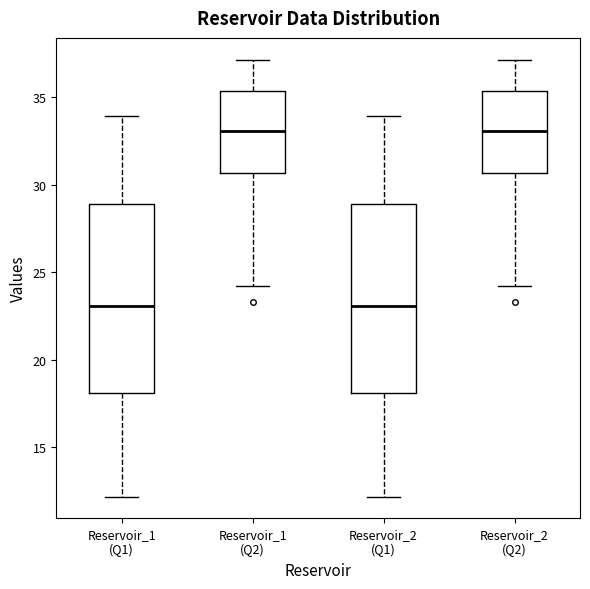

Reading left to right, transcribe this box plot: for each box, give where its median line is, the range the box spans, and where its two whiskers end, as read against the y-axis. The values are not printed on the chart, so give them approximately, as read against the axis.

Reservoir_1 (Q1): median 23.0, box 18.0 to 29.0, whiskers 12.0 to 34.0
Reservoir_1 (Q2): median 33.0, box 30.5 to 35.5, whiskers 24.0 to 37.0
Reservoir_2 (Q1): median 23.0, box 18.0 to 29.0, whiskers 12.0 to 34.0
Reservoir_2 (Q2): median 33.0, box 30.5 to 35.5, whiskers 24.0 to 37.0